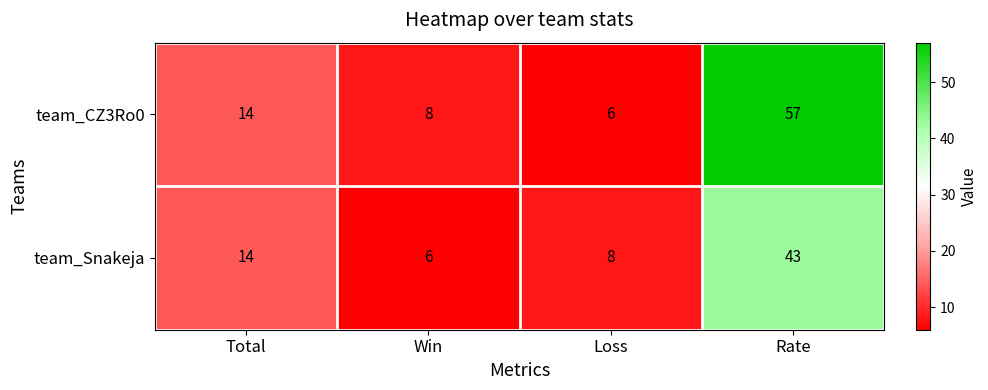

At how many categories does at least one series exceed 21?

1